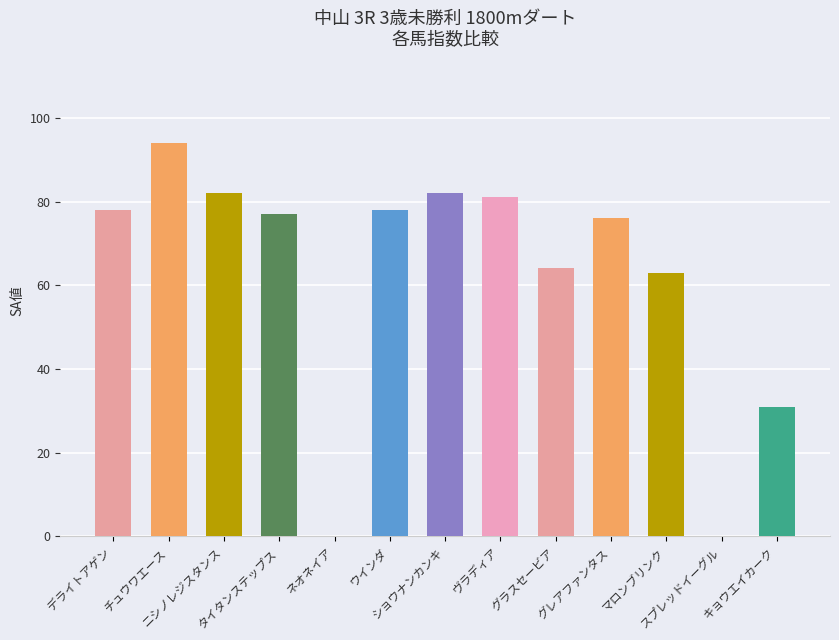

What is the average value?

62